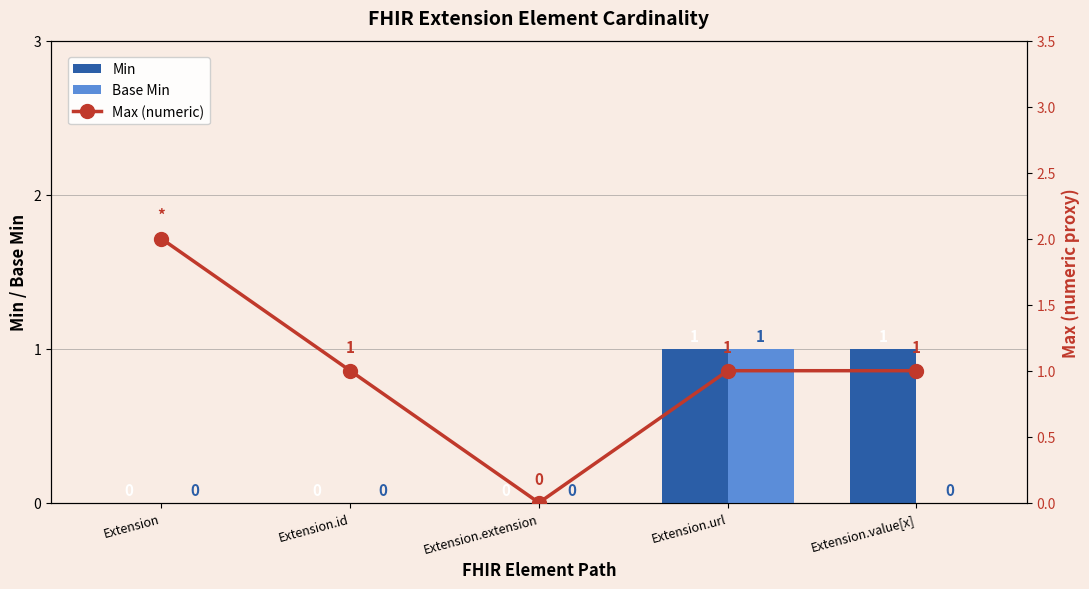

What is the sum of the Max (numeric) values at Extension.extension and Extension.value[x]?

1